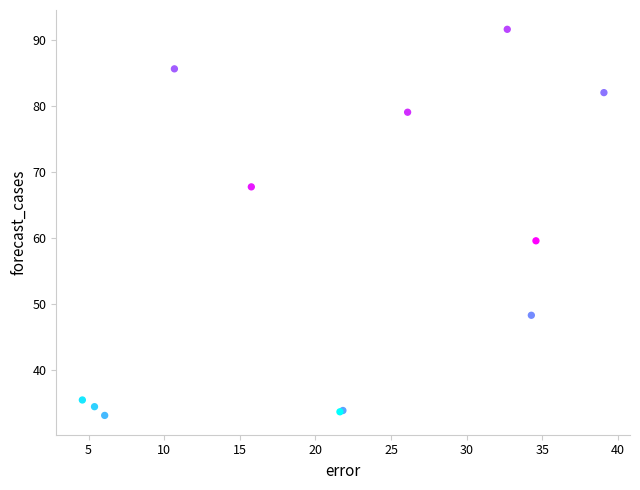

What Y value in the scatter plot is closest to 62?

59.6